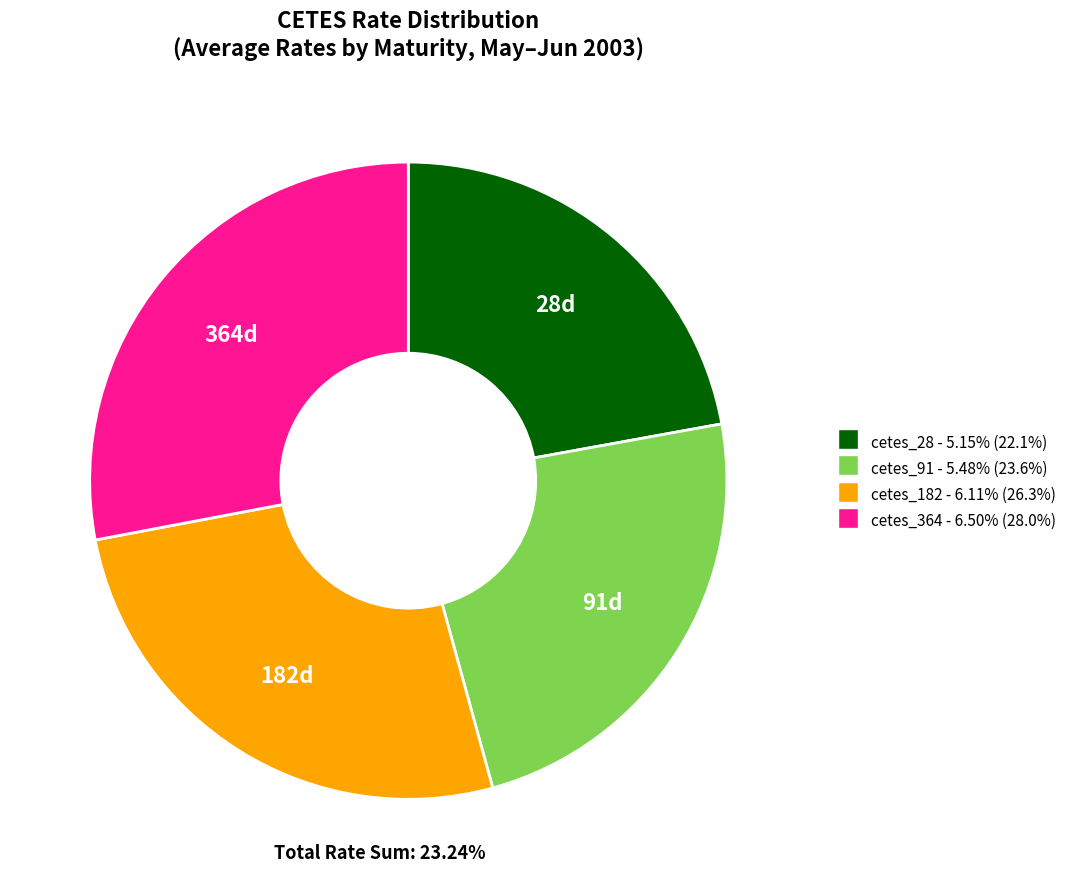

Is there any slice that represents more than half of the pie?

No